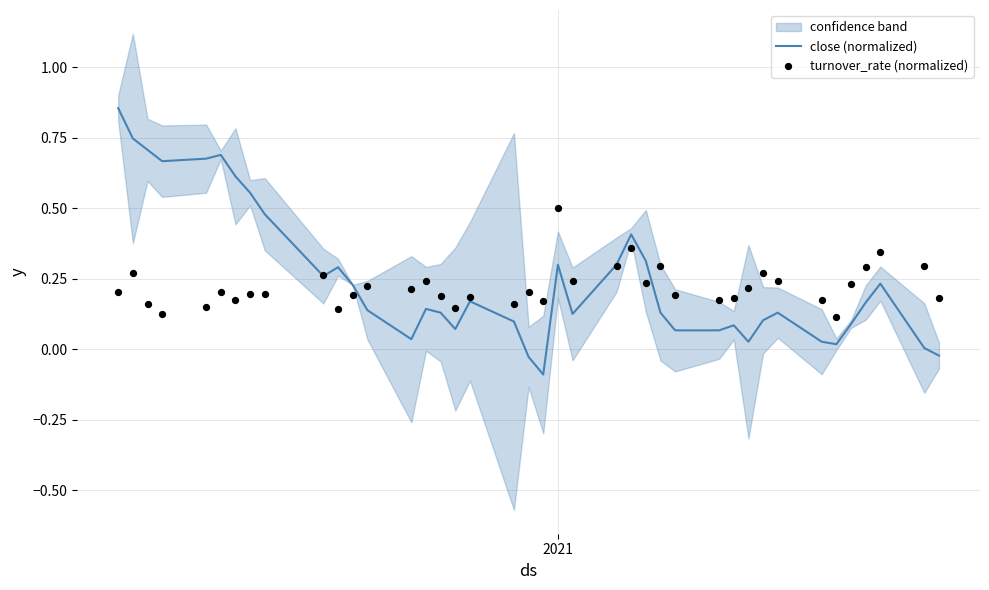

Which series contains the highest Y value?

close (normalized)